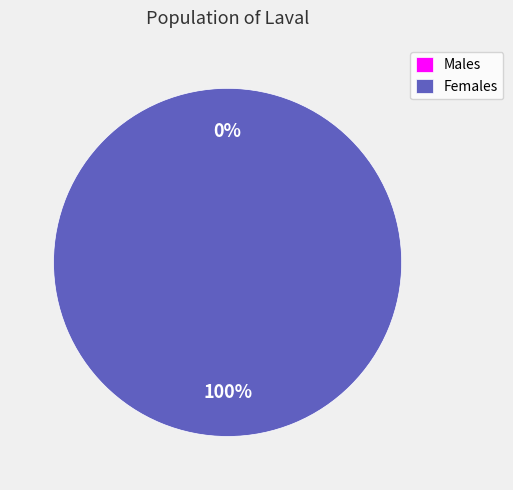

Combined, what portion of the pie is 1422389057 and 1413561621?

100.0%